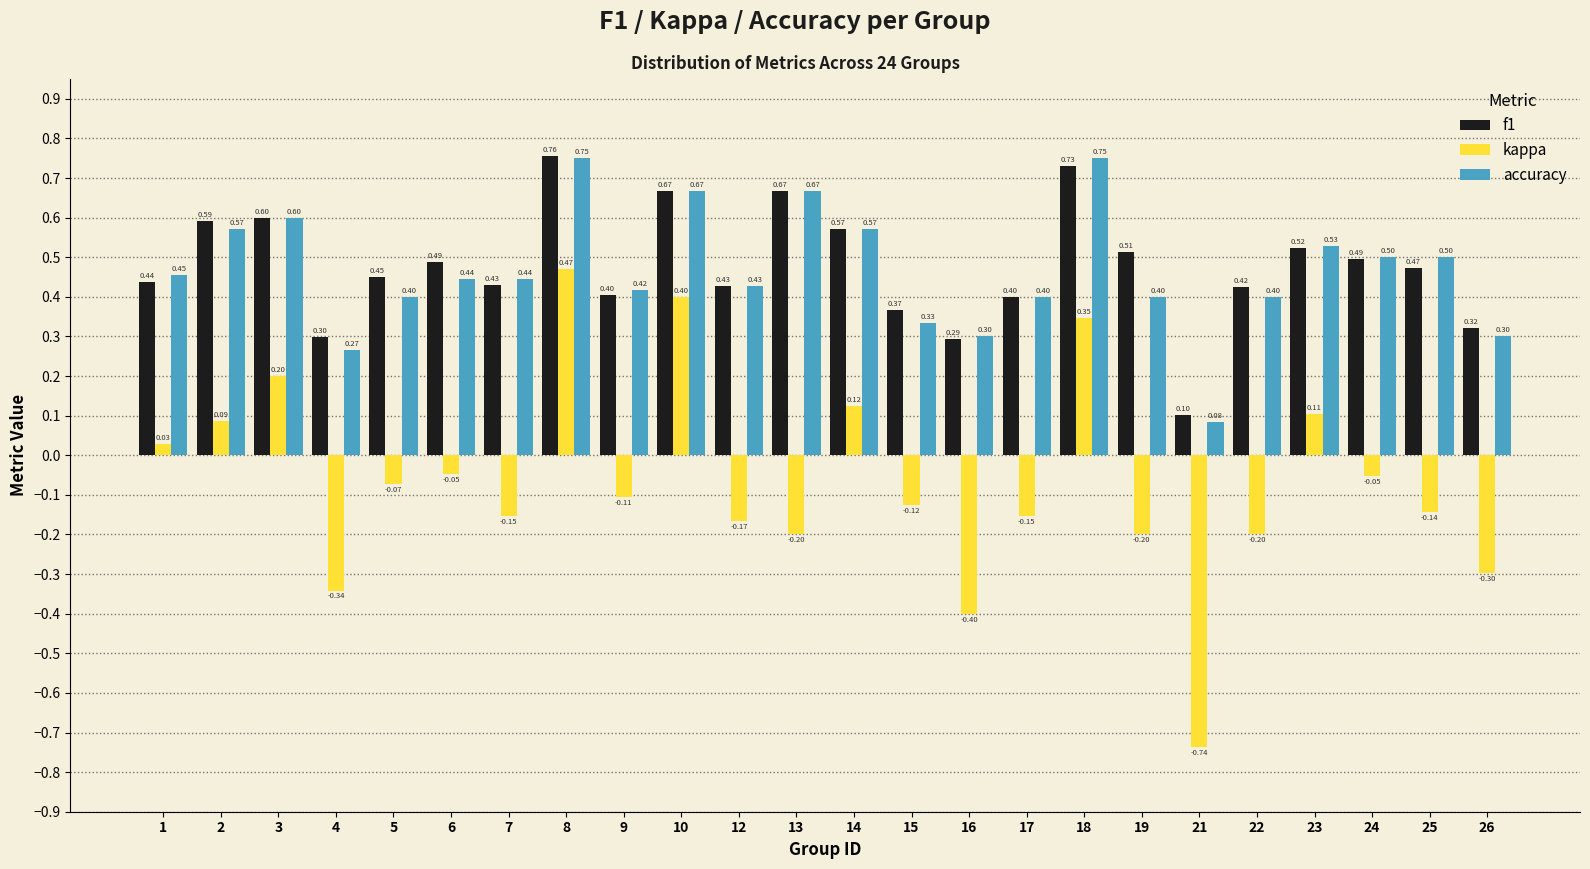

What is the difference between the maximum and second lowest values in the f1 series?

0.5